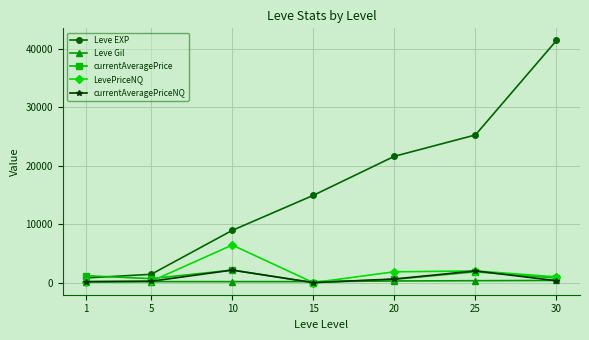

The value of LevePriceNQ at 10 is 3686.6. True or false?

False